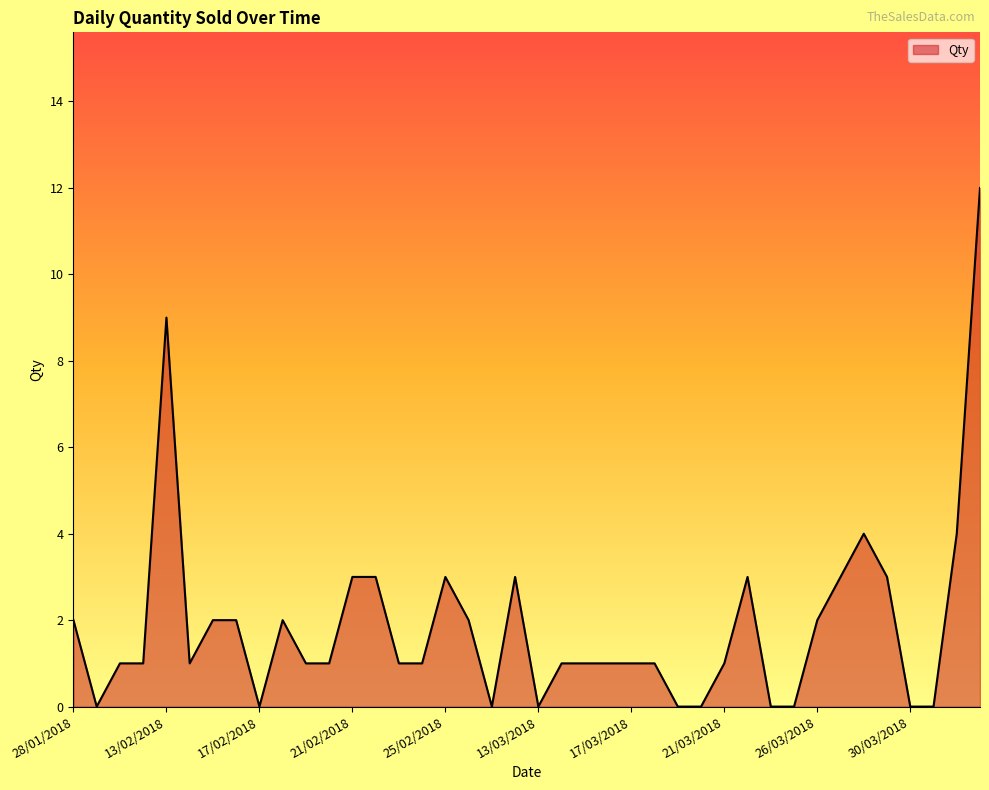

What is the greatest value displayed?

12